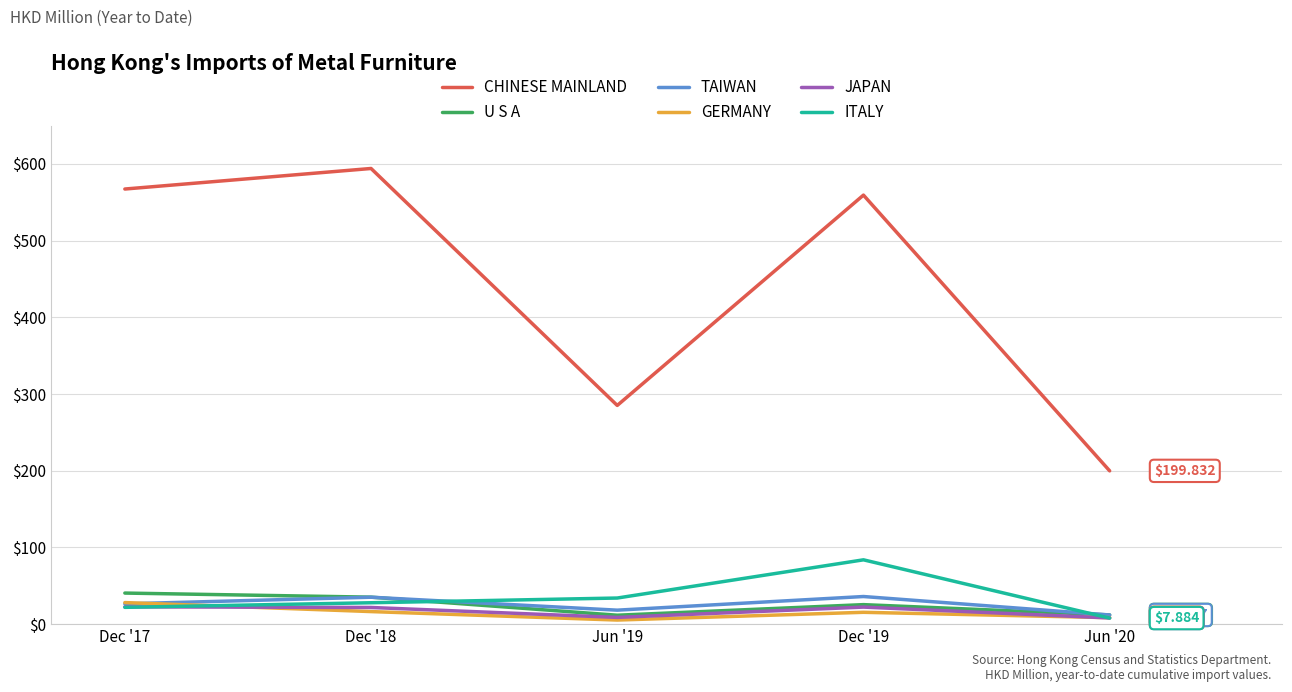

Which series has the largest total across all categories?

CHINESE MAINLAND